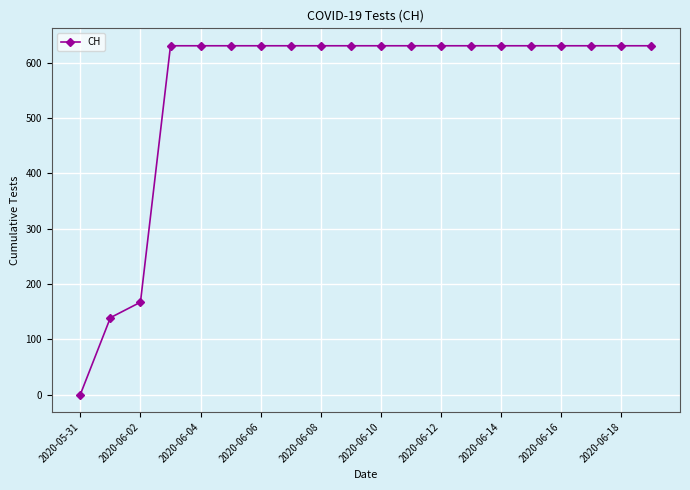

What is the value of the 11th point from the left?

631